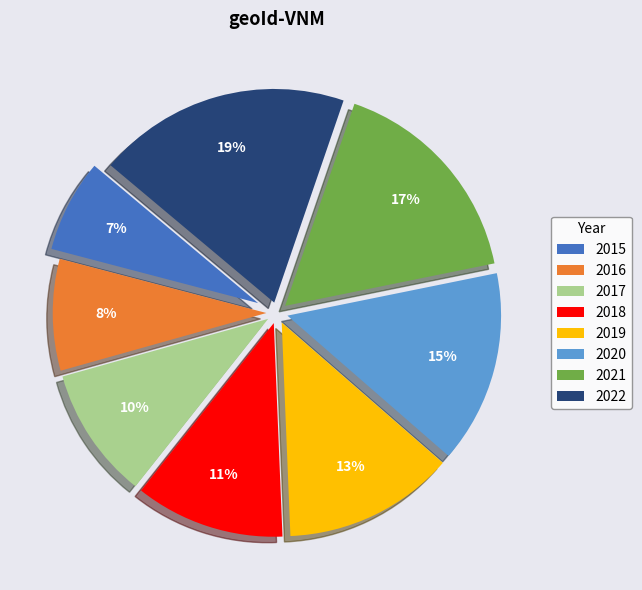

To the nearest percent, what is the difference between the largest and smallest slice percentages?

12%